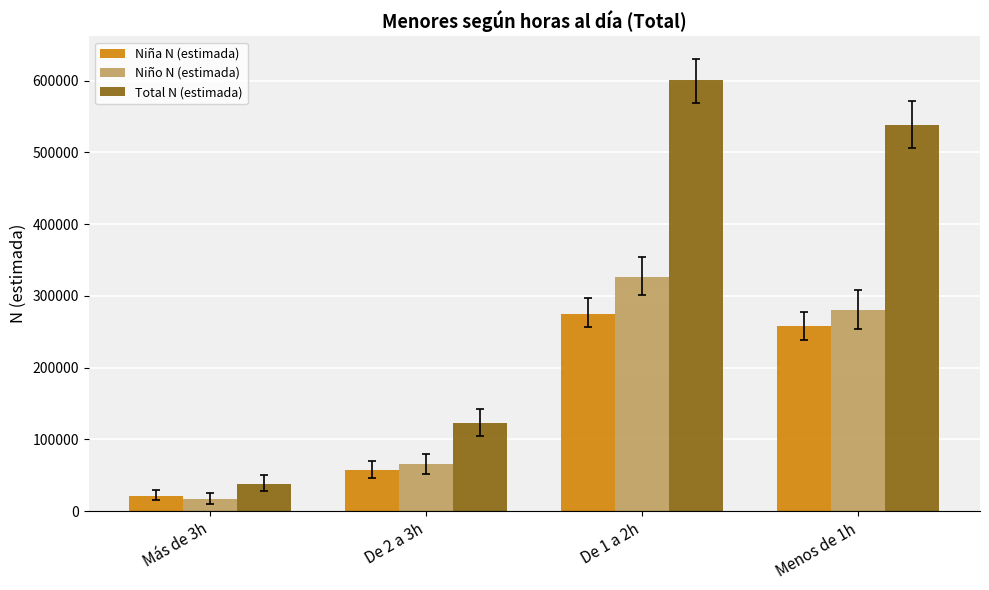

Which series has the largest range (max minus min)?

Total N (estimada)